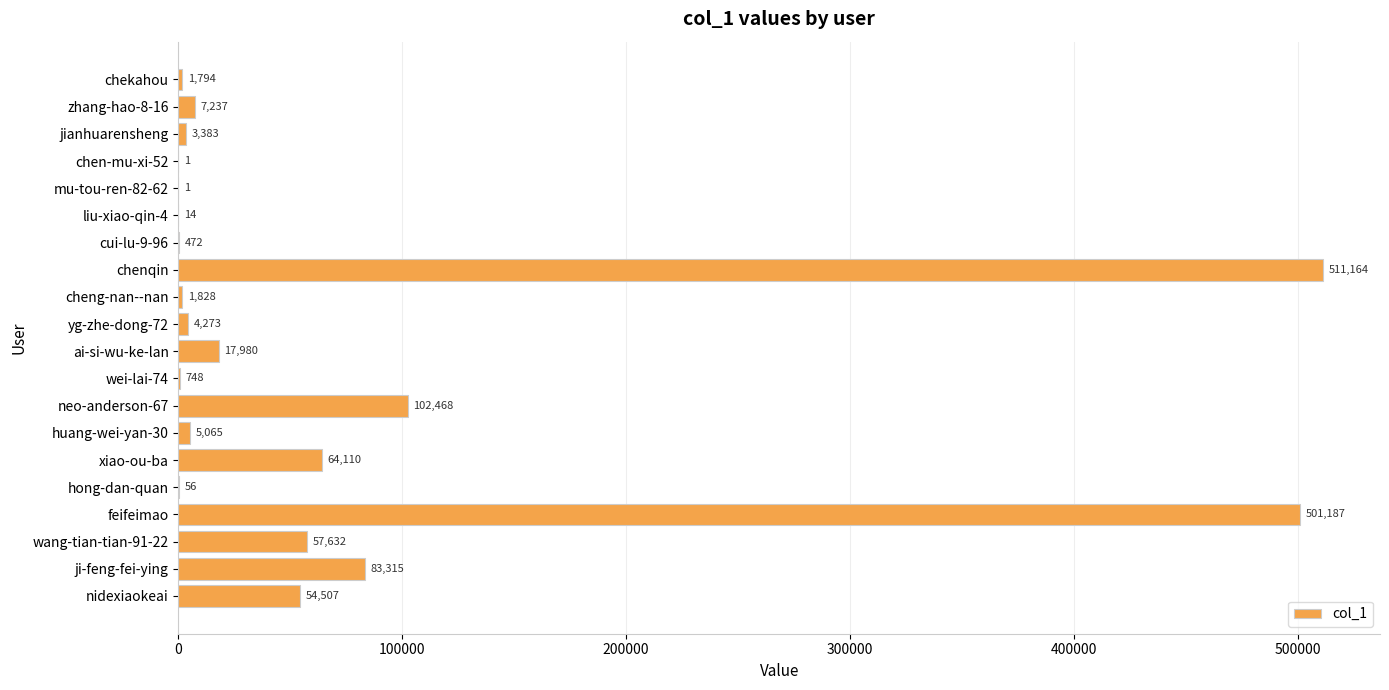

The value at ai-si-wu-ke-lan is 17980. True or false?

True